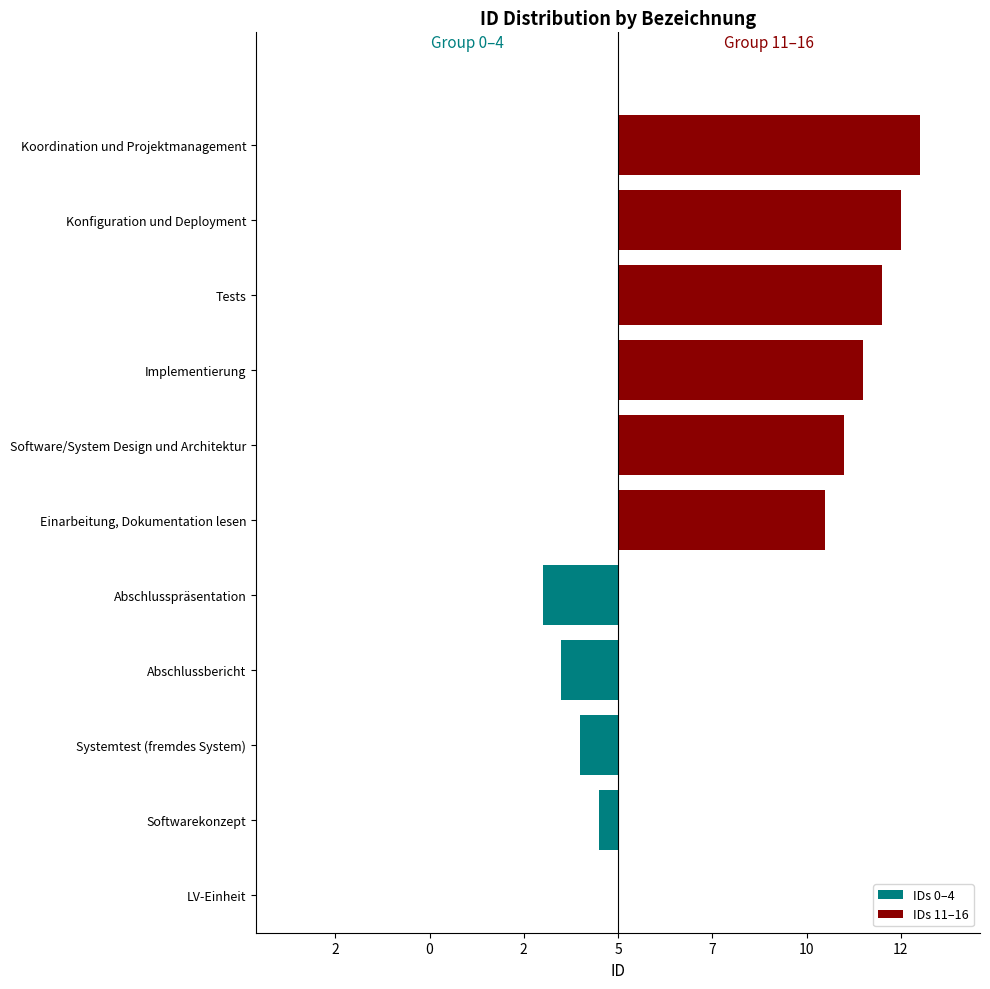

Rank the series by their maximum value, from highest to lowest.

IDs 11–16, IDs 0–4